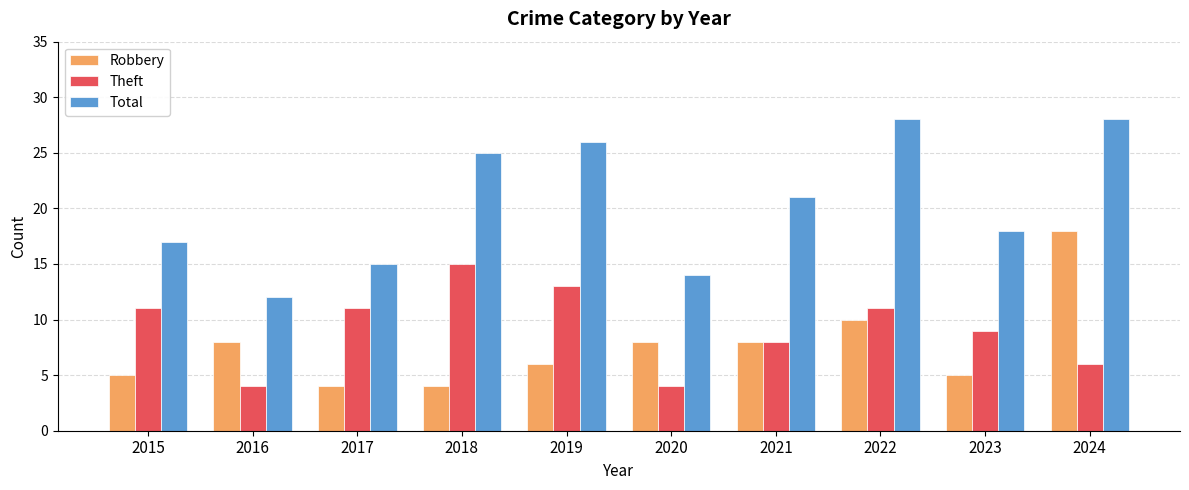

What is the highest value of the Robbery series?

18